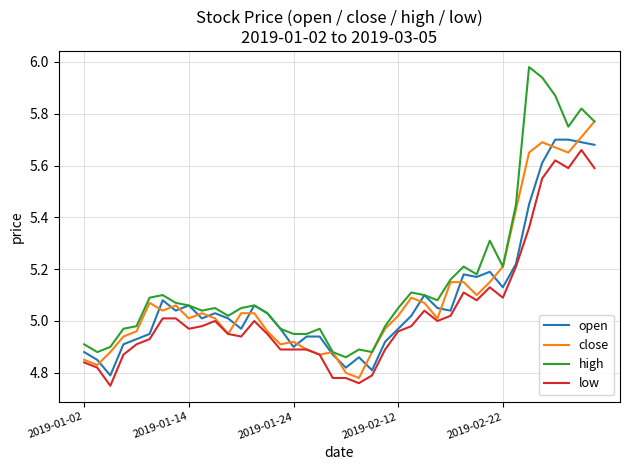

What is the difference between the maximum and minimum values in the low series?

0.9